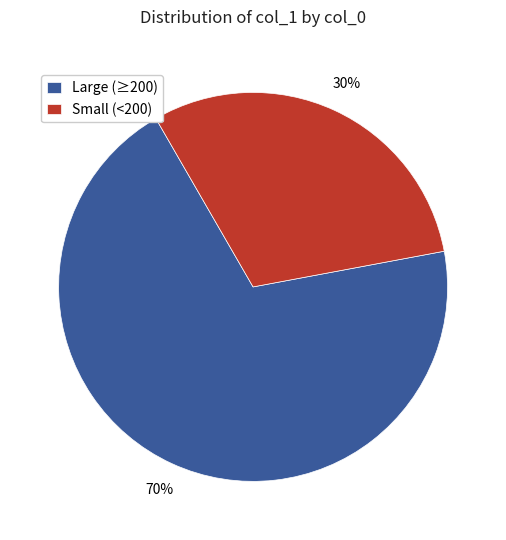

To the nearest percent, what is the combined percentage of Small (<200) and Large (≥200)?

100%